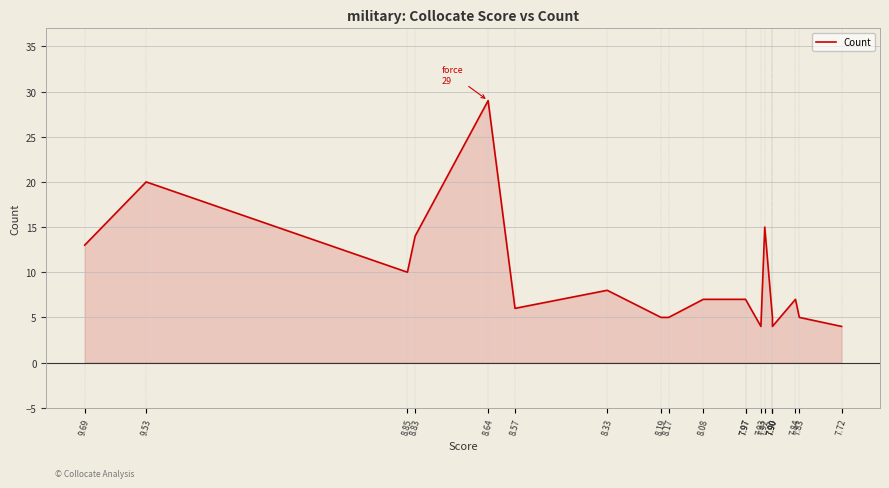

What is the minimum value shown in the chart?

4